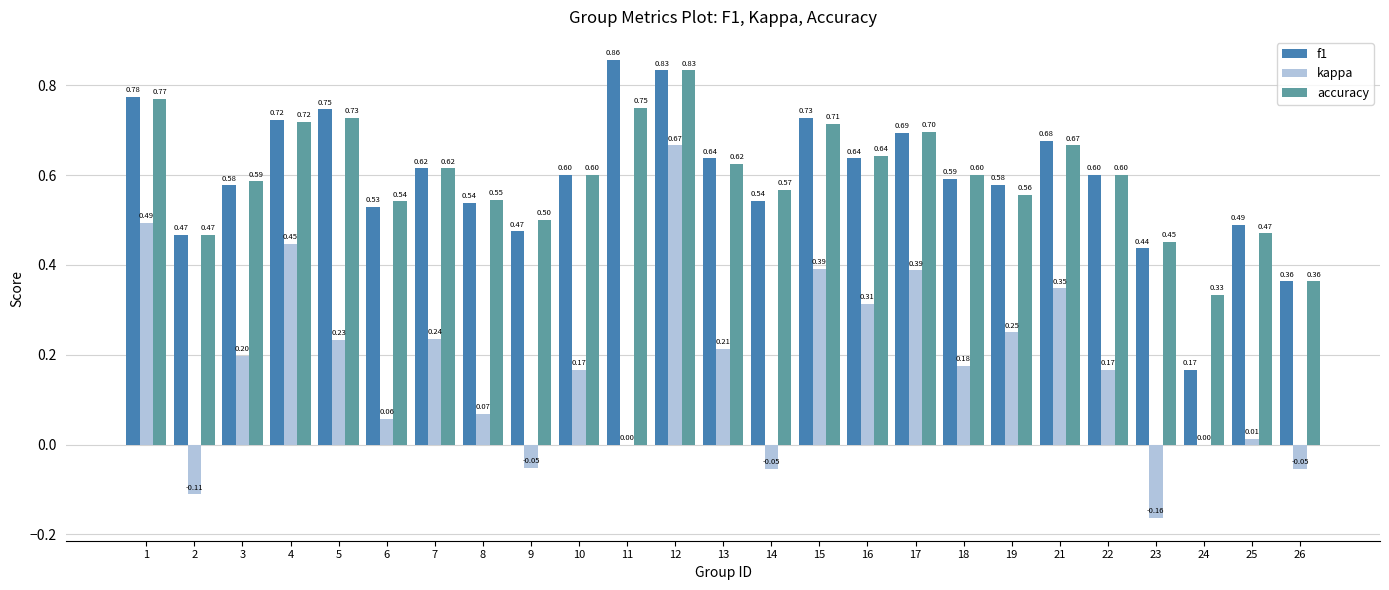

What is the sum of the f1 values at 22 and 6?

1.1